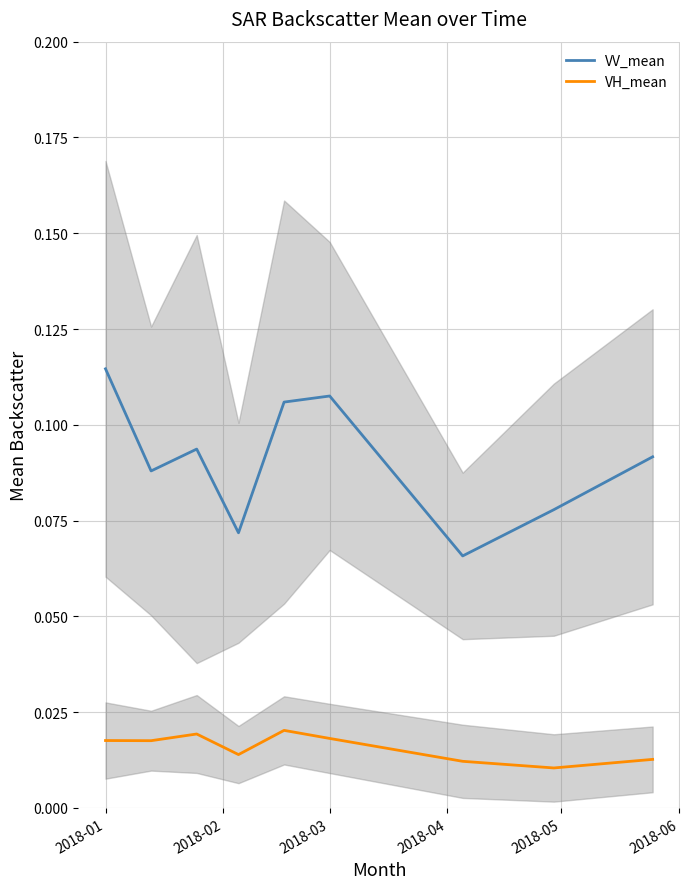

True or false: VV_mean and VH_mean intersect in this chart.

False